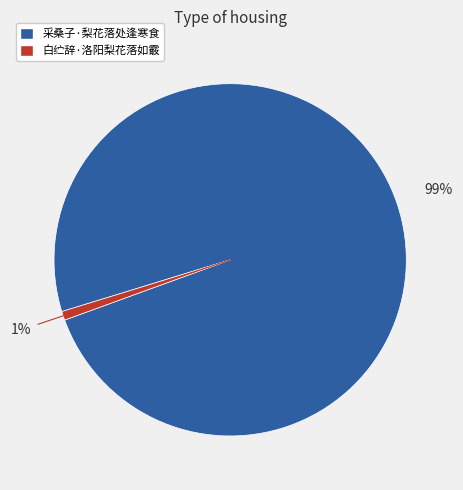

Does any single category account for the majority?

Yes